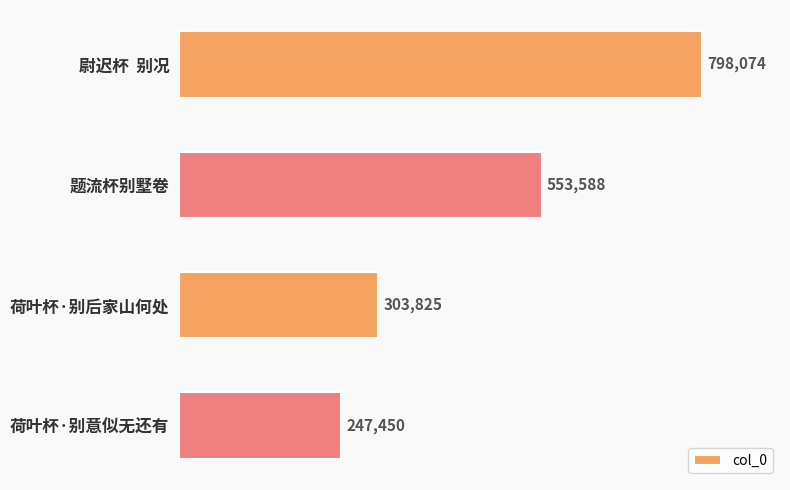

Count the values in the range 303825 to 798074.

3